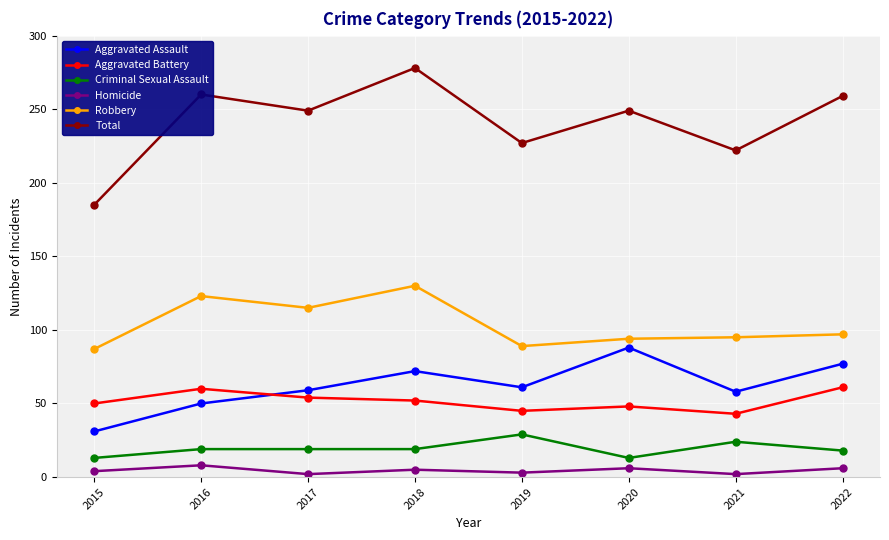

True or false: Homicide has a value of 4 at 2015.

True